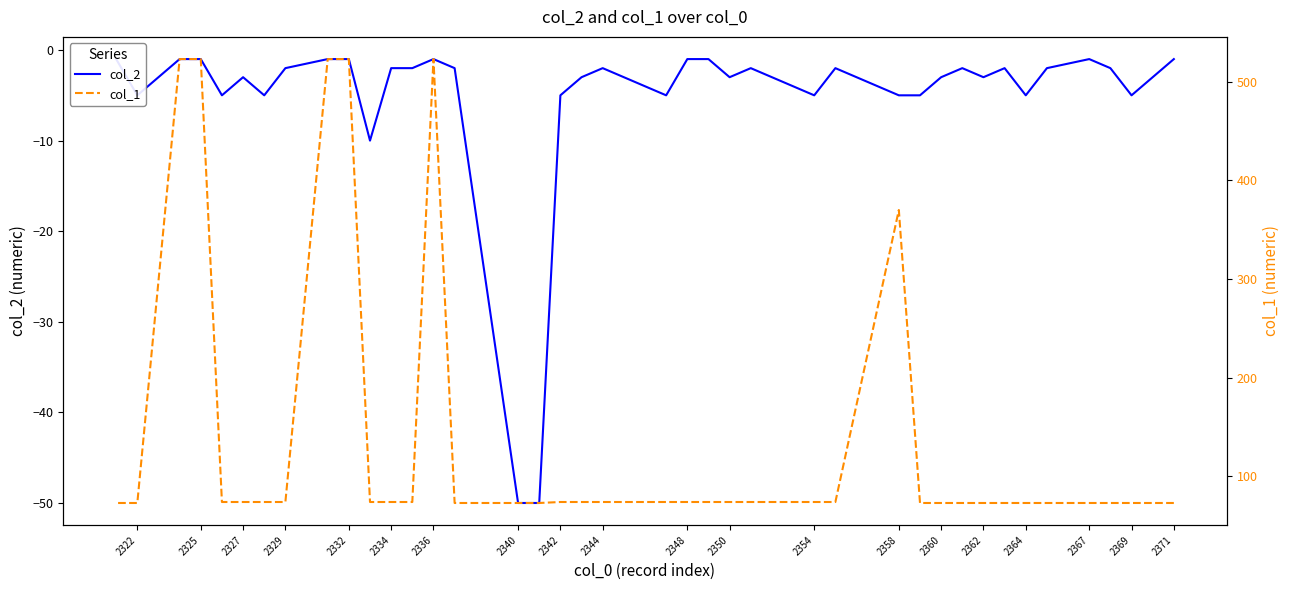

True or false: col_2 and col_1 intersect in this chart.

False